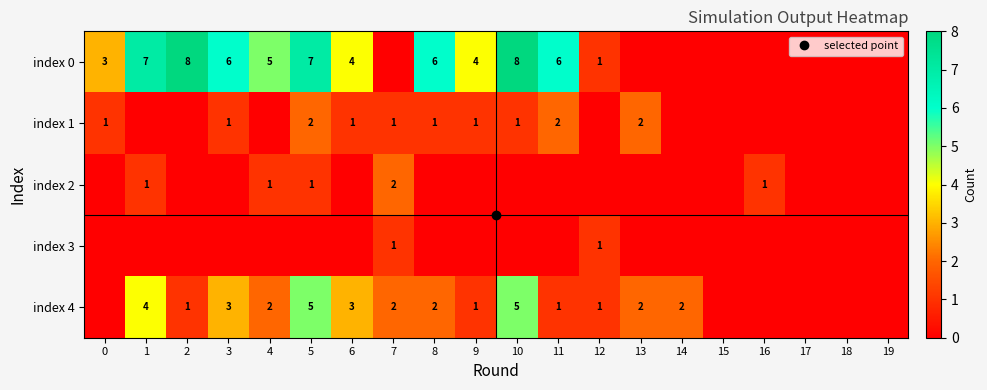

At which category is the sum across all series the highest?

5